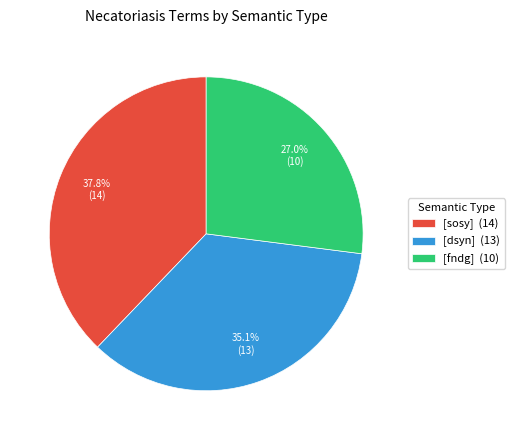

Which has a higher value, [sosy] or [dsyn]?

[sosy]